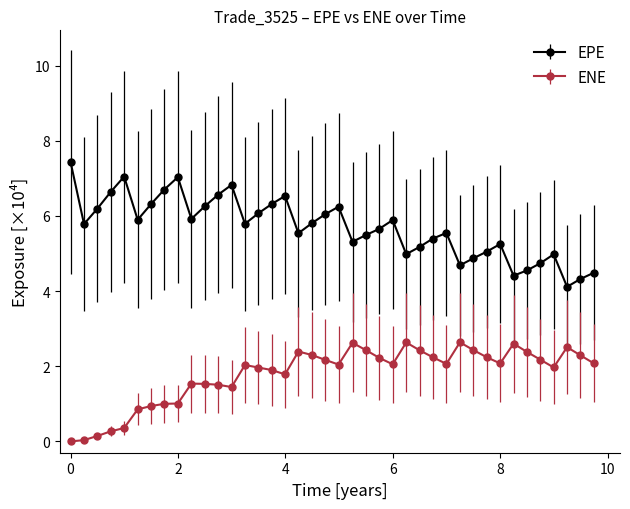

Which series has the largest total across all categories?

EPE